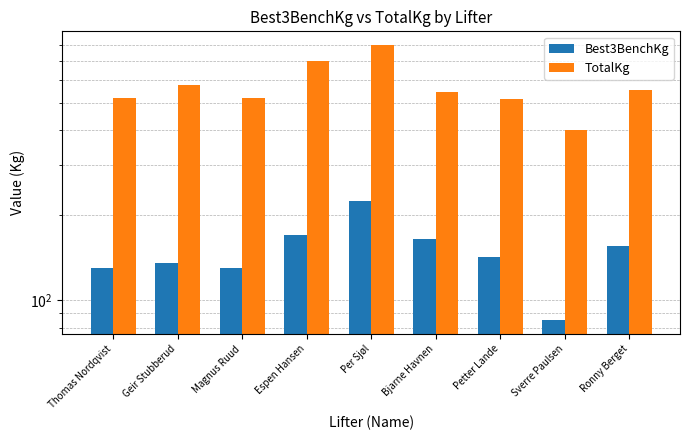

True or false: Best3BenchKg has a value of 135.0 at Geir Stubberud.

True